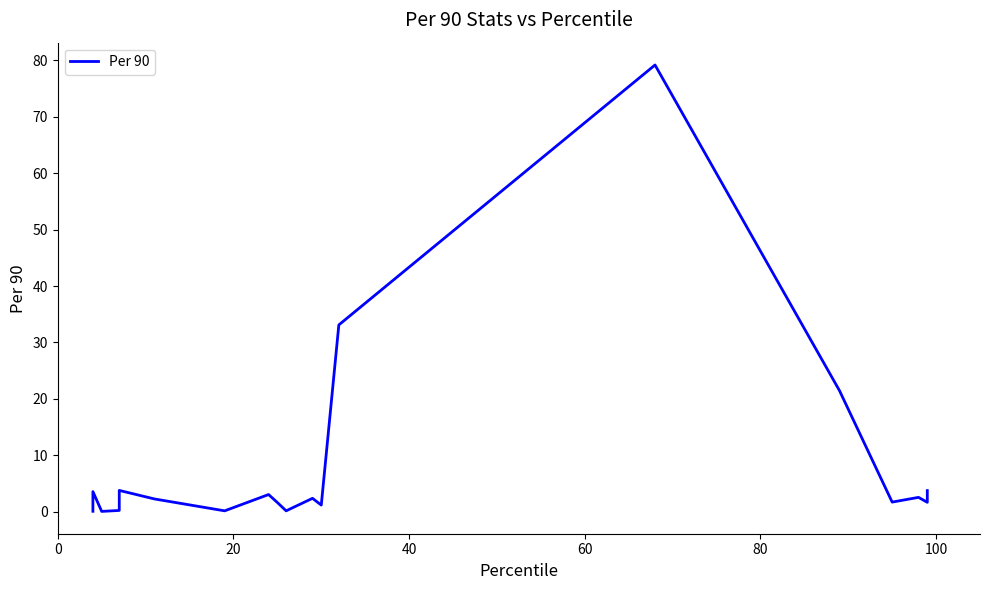

True or false: the data shows 0.2 at 9.

False